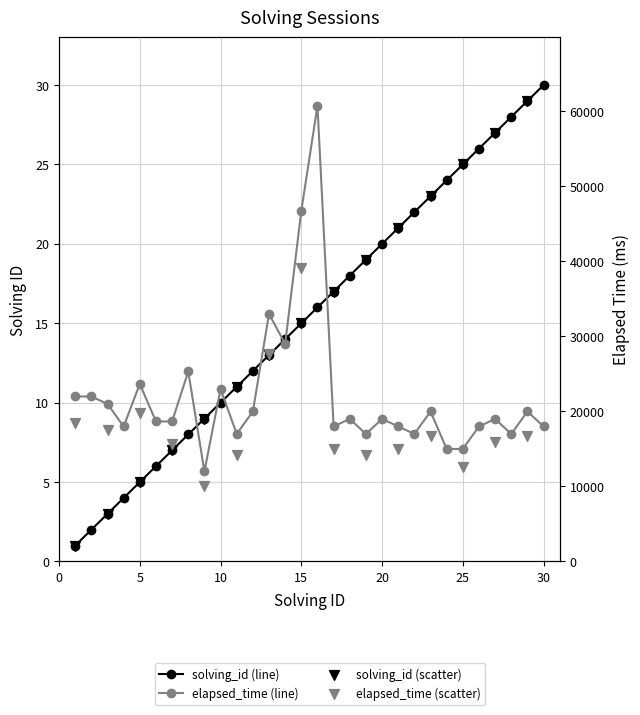

At which category is the sum across all series the highest?

16